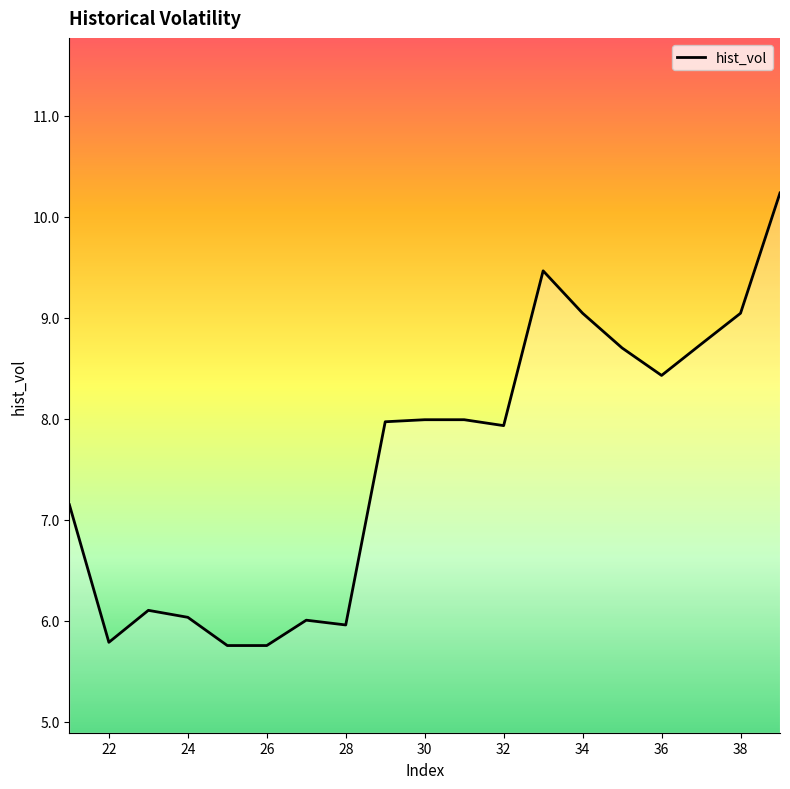

What is the smallest value displayed?

5.8